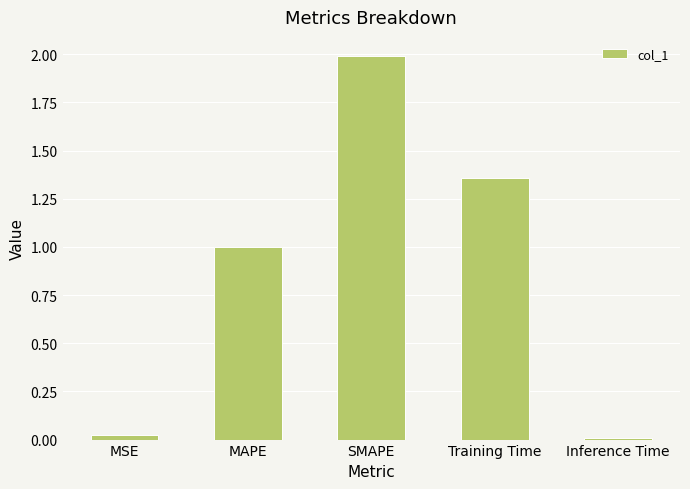

What is the maximum value shown in the chart?

2.0